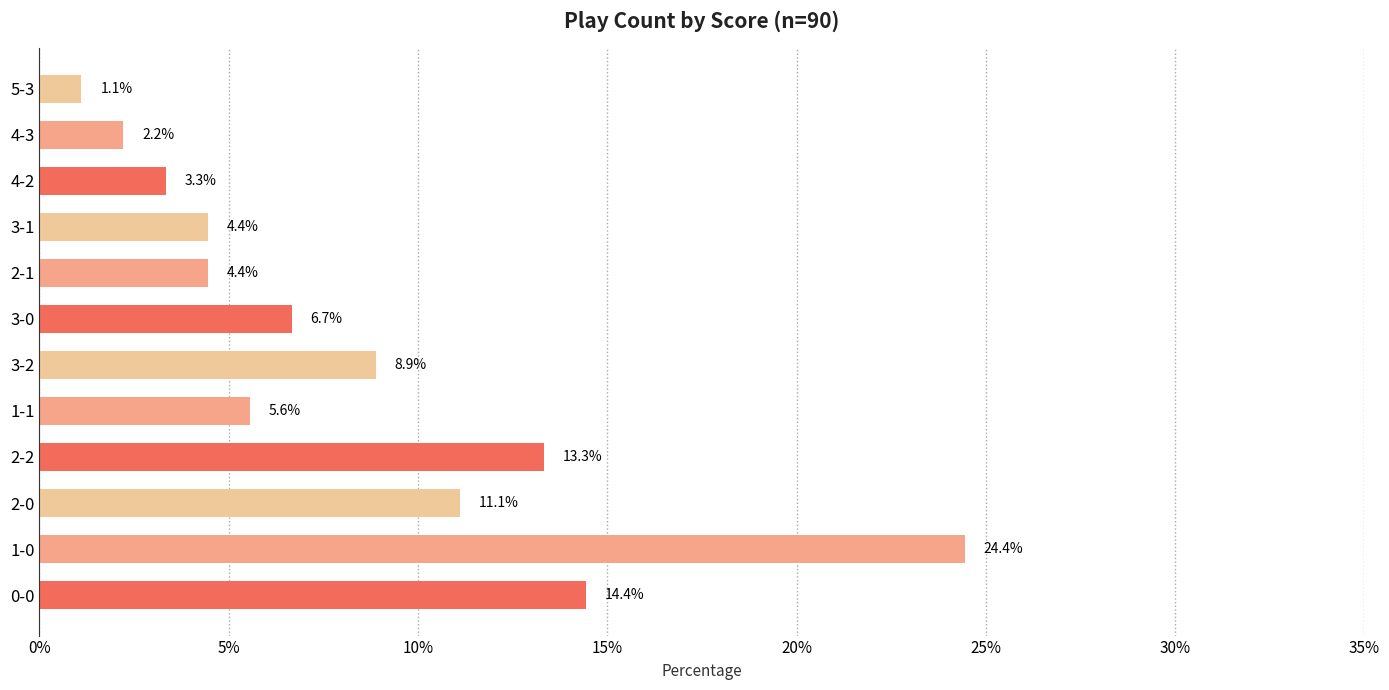

Between 5-3 and 1-1, which is larger?

1-1